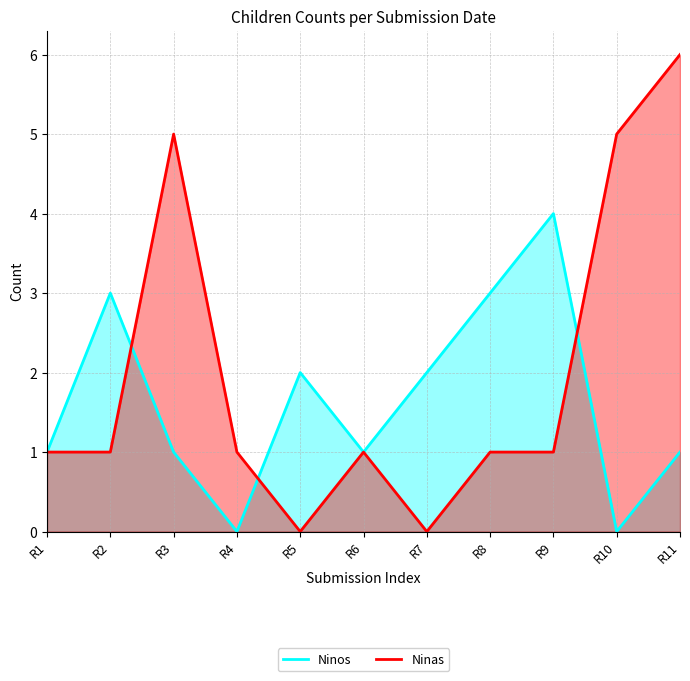

List the series in order of their overall mean, lowest first.

Ninos, Ninas